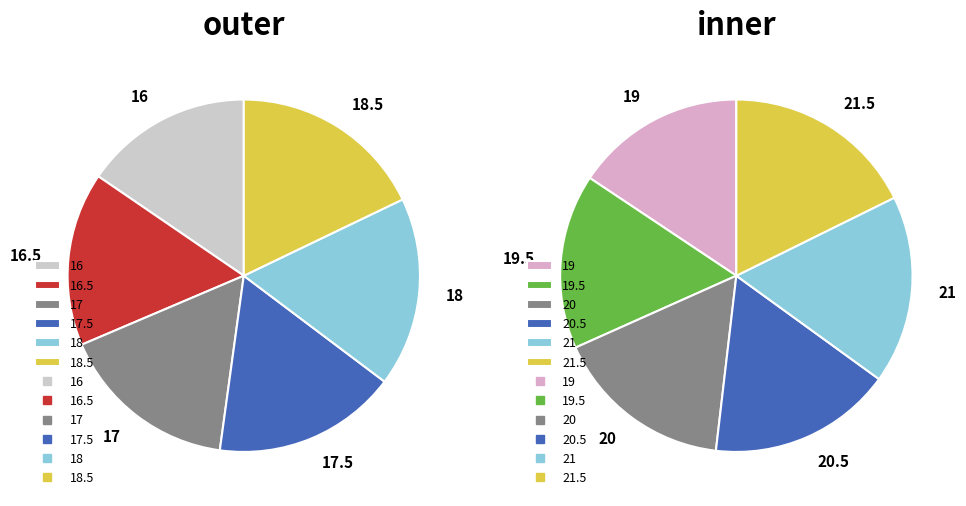

To the nearest percent, what percentage of the pie is 0?

15%